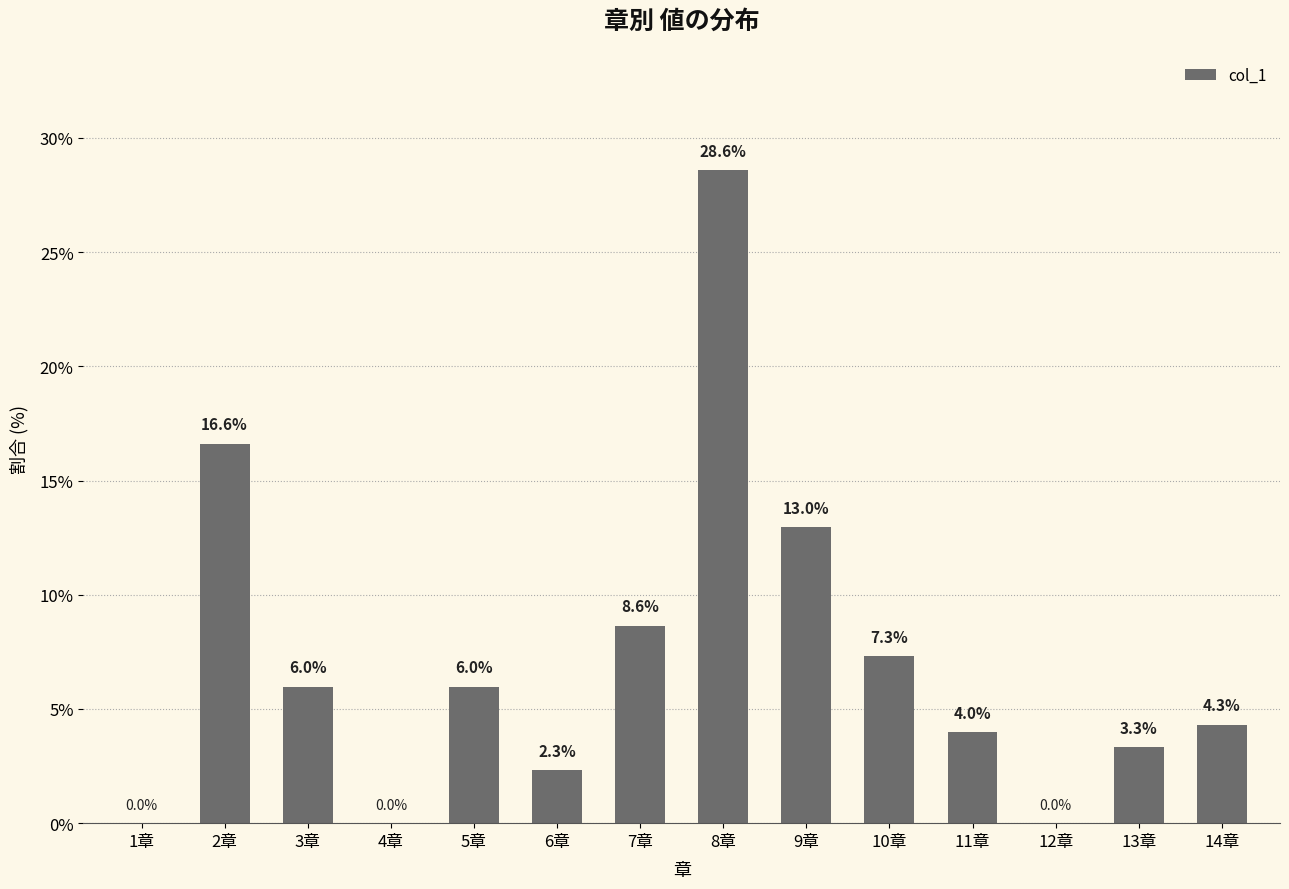

The chart shows a value of 14.4 at 12章. True or false?

False